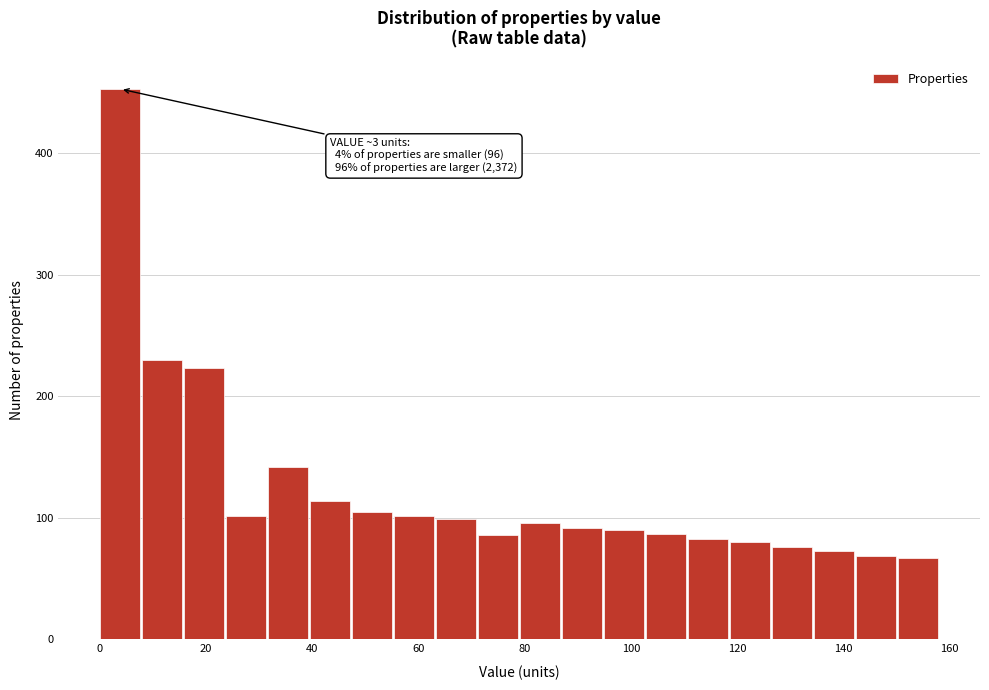

Around what value on the x-axis is the tallest bar? Give the approximate position of its centre, as read against the axis.

4